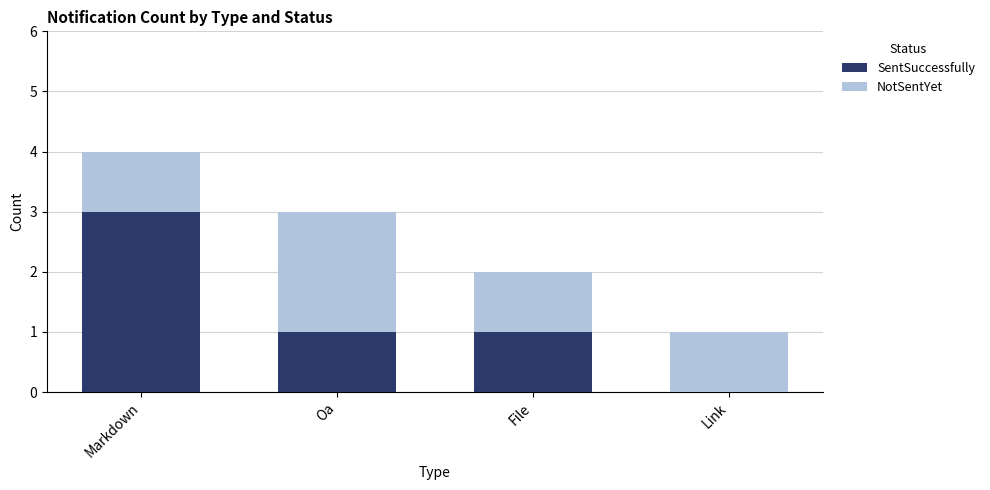

What is the total value across all series at Oa?

3